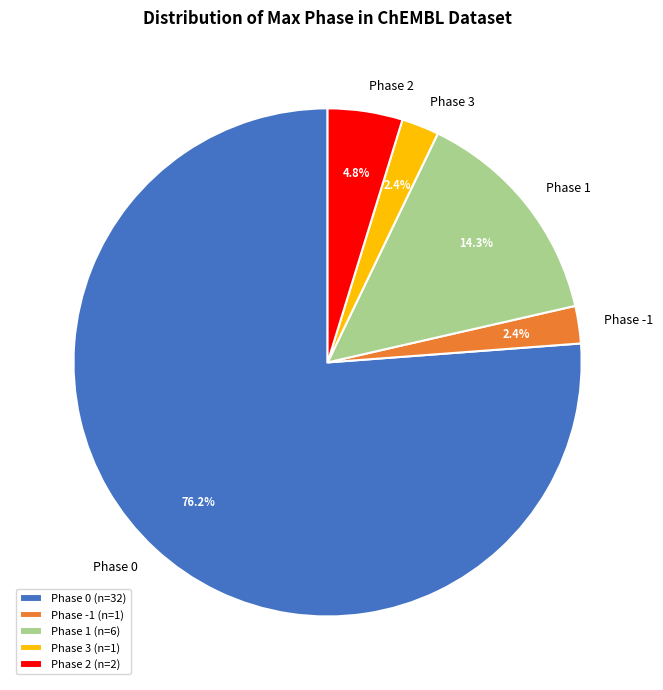

How many segments does this pie chart have?

5